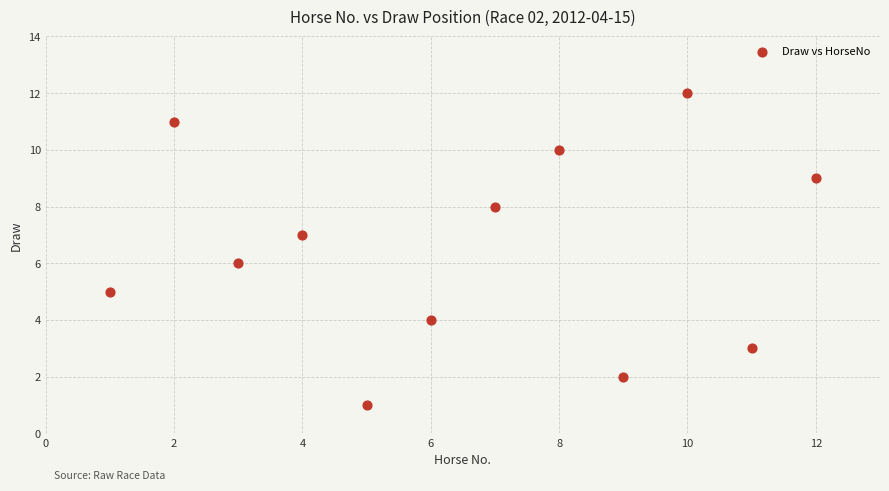

What is the range of X values (max minus min)?

11